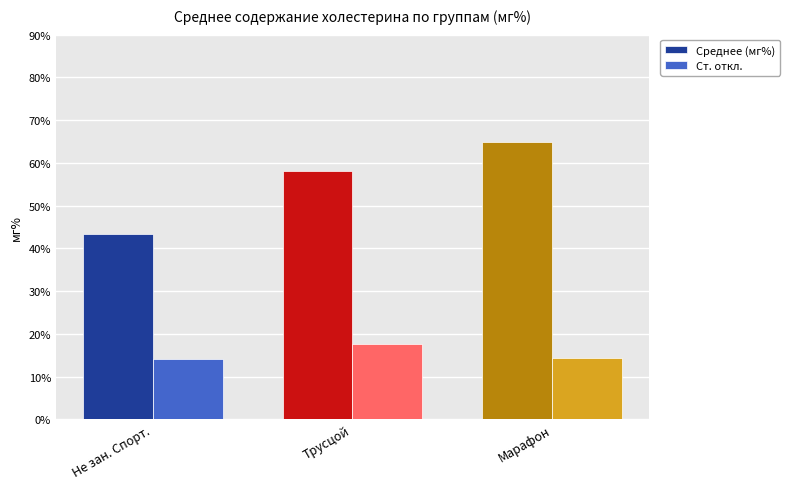

Read the Ст. откл. value at Не зан. Спорт..

14.2